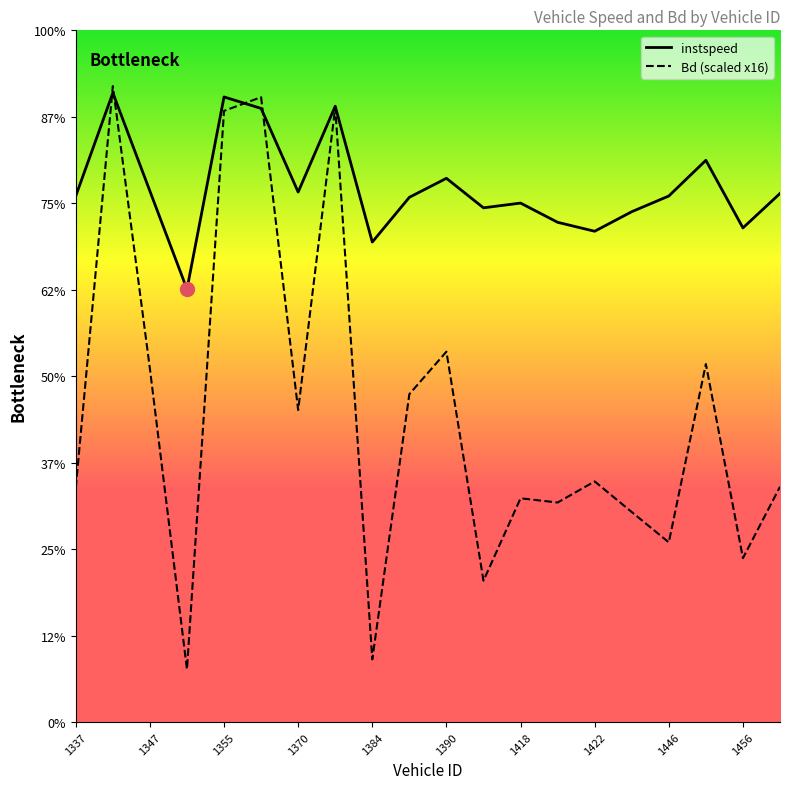

At how many categories does at least one series exceed 6?

20